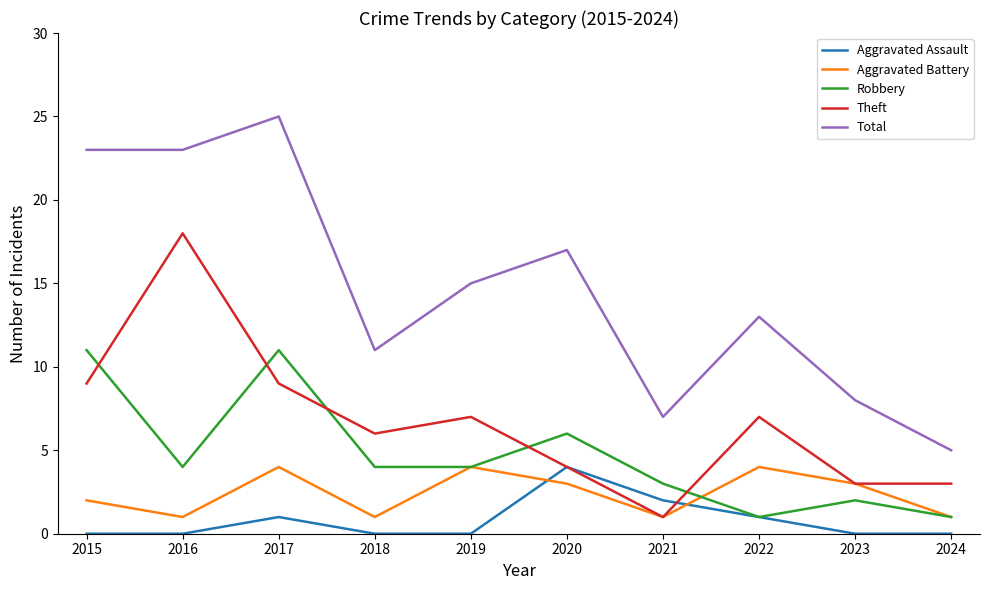

What is the maximum value for Total?

25